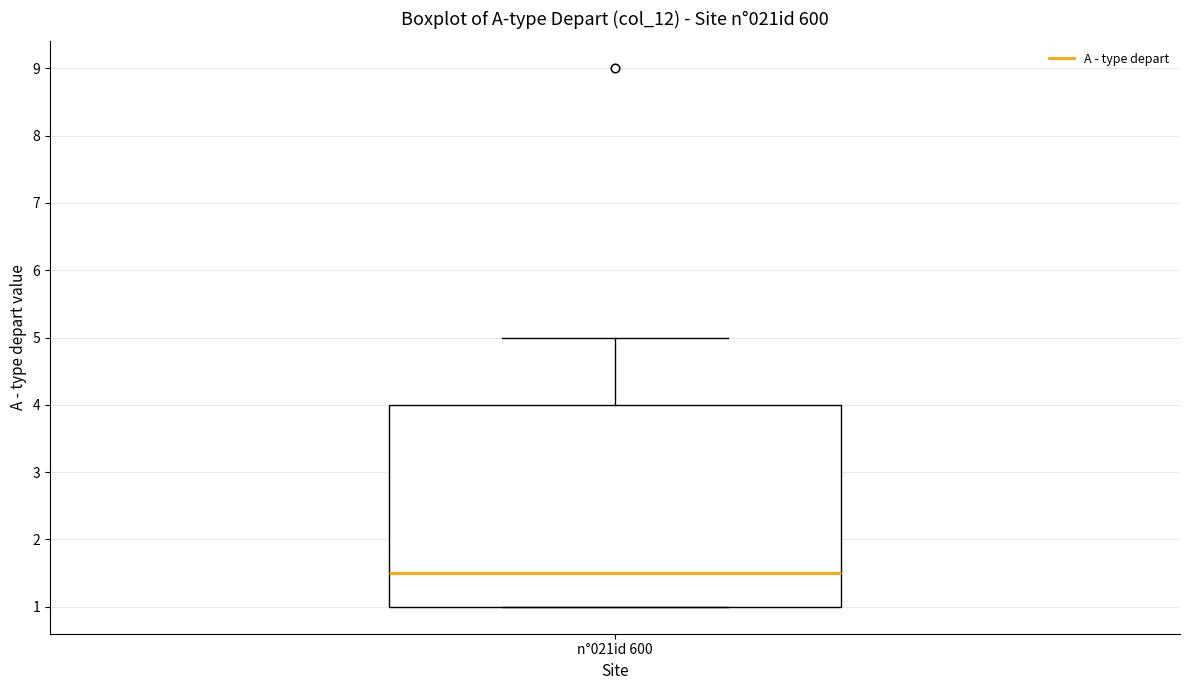

Where does the median line of the box for n°021id 600 sit on the y-axis? The values are not printed on the chart, so give them approximately, as read against the axis.

1.5